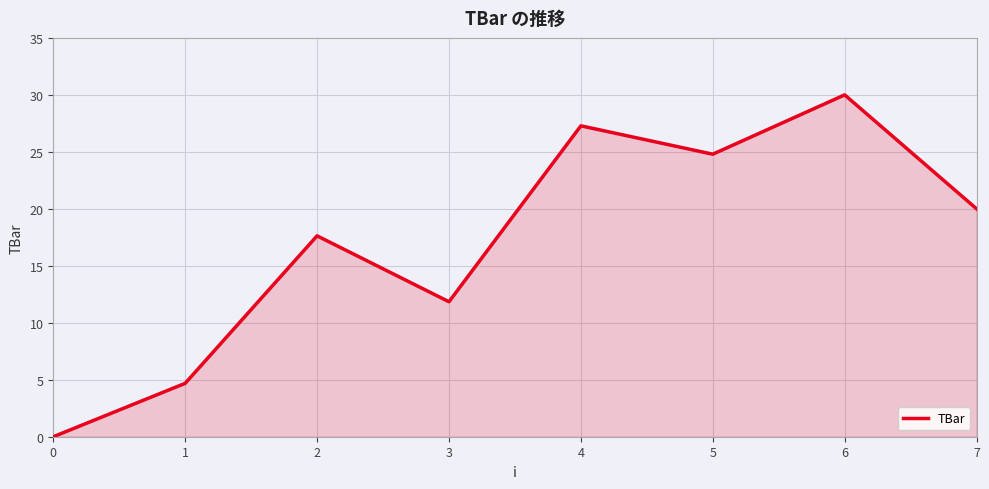

Rank the categories by value from highest to lowest.

6, 4, 5, 7, 2, 3, 1, 0